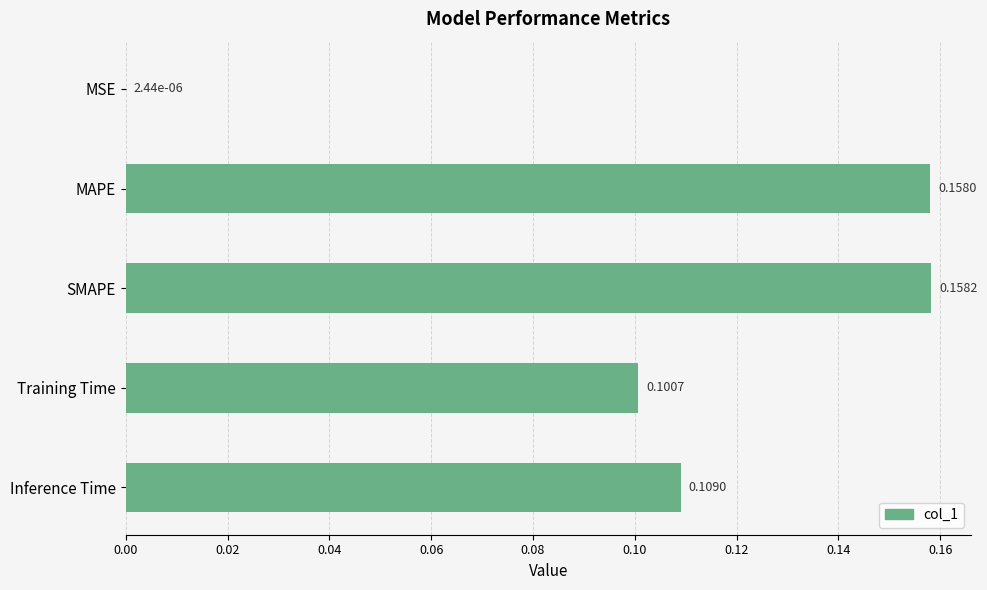

Which category has the highest value across all series?

SMAPE